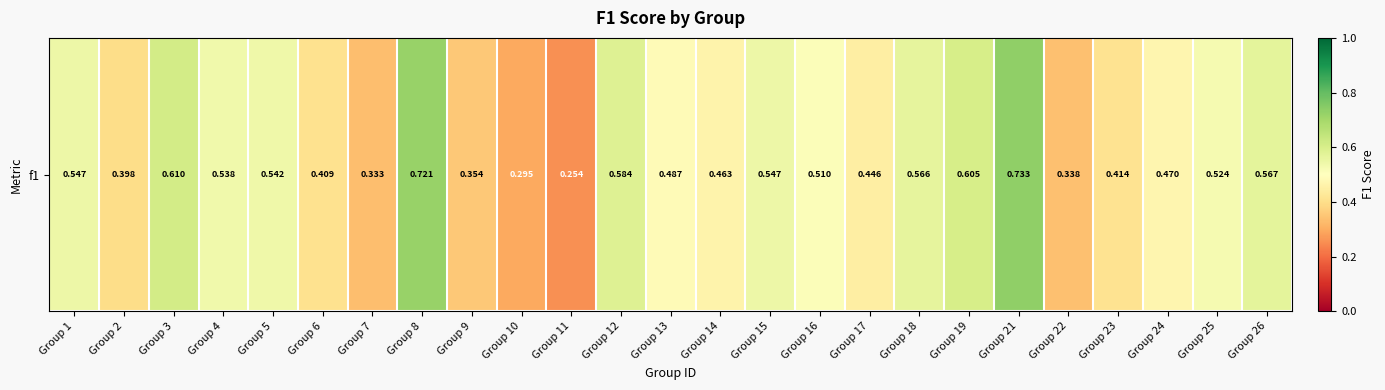

Reading right to left, list all the values displayed in this chart.

Group 26=0.6	Group 25=0.5	Group 24=0.5	Group 23=0.4	Group 22=0.3	Group 21=0.7	Group 19=0.6	Group 18=0.6	Group 17=0.4	Group 16=0.5	Group 15=0.5	Group 14=0.5	Group 13=0.5	Group 12=0.6	Group 11=0.3	Group 10=0.3	Group 9=0.4	Group 8=0.7	Group 7=0.3	Group 6=0.4	Group 5=0.5	Group 4=0.5	Group 3=0.6	Group 2=0.4	Group 1=0.5